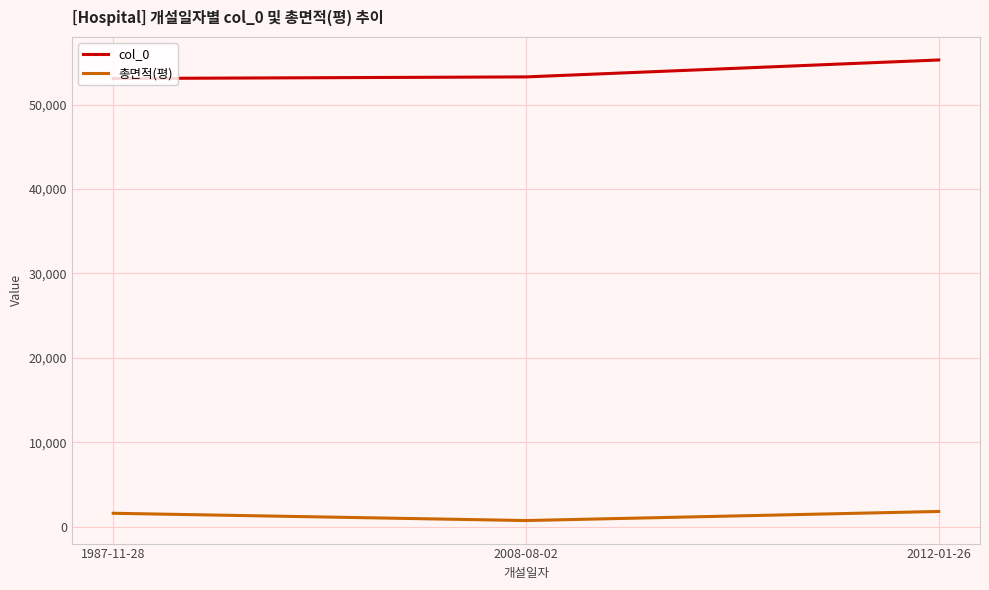

What is the difference between the highest and lowest values at 2012-01-26?

53454.2